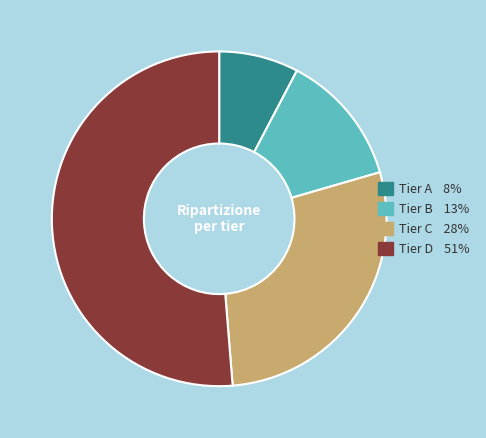

Which has a higher value, Tier C or Tier D?

Tier D